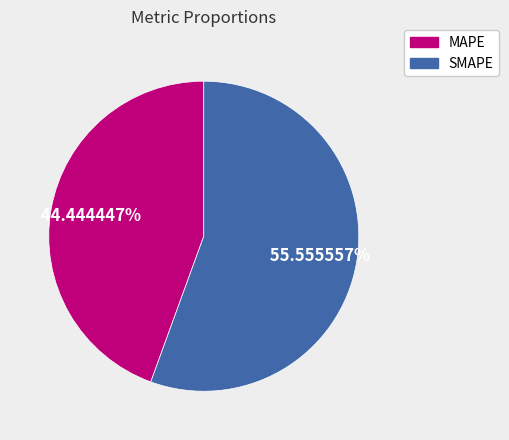

Does SMAPE represent more than half of the total?

Yes